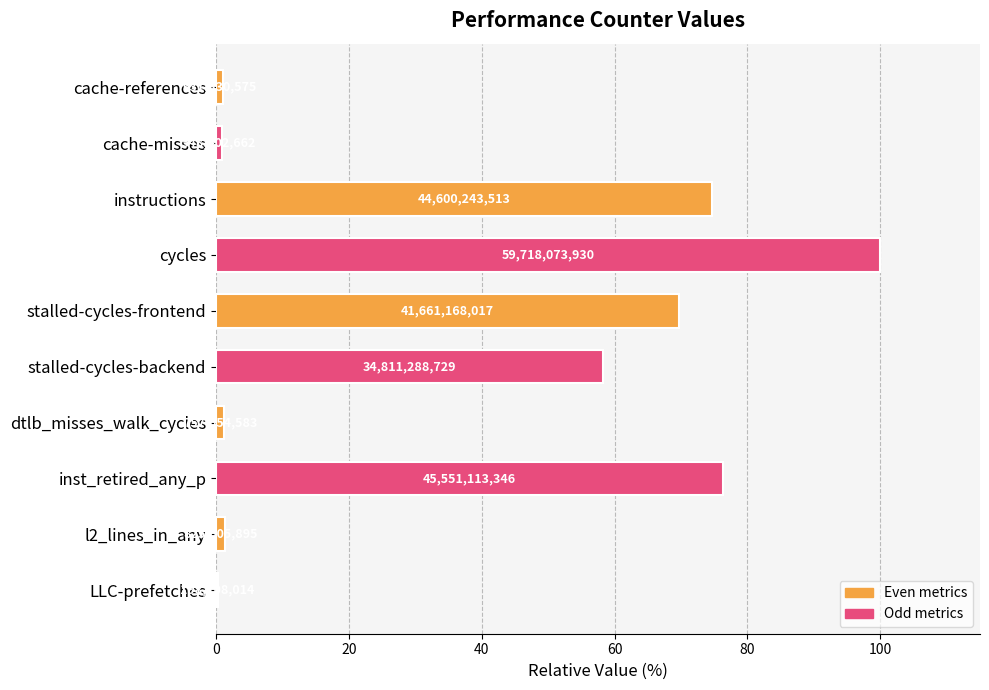

At which category does the chart reach its peak across all series?

cycles